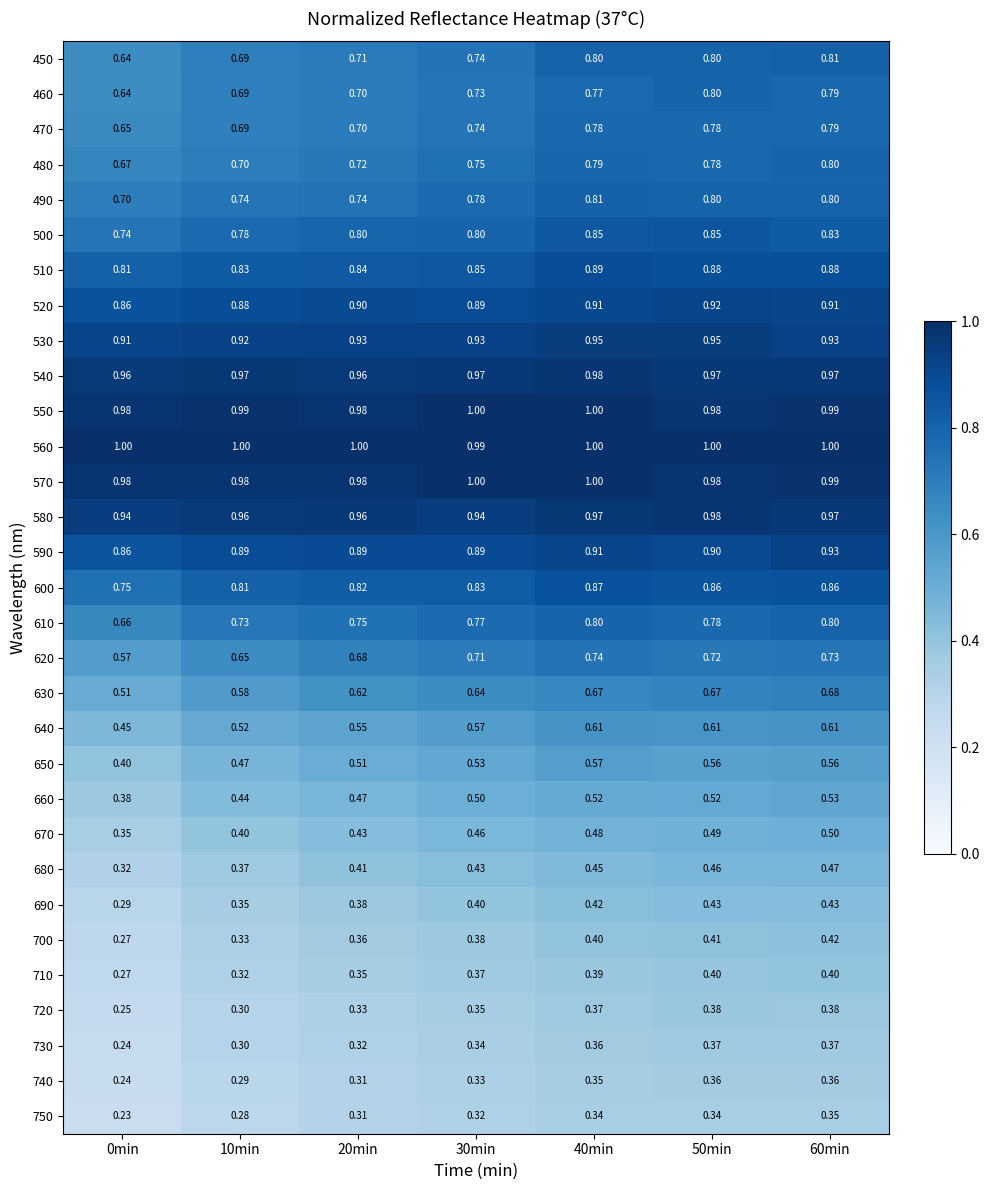

Is the value of 540 at 0min greater than the value of 670 at 50min?

Yes